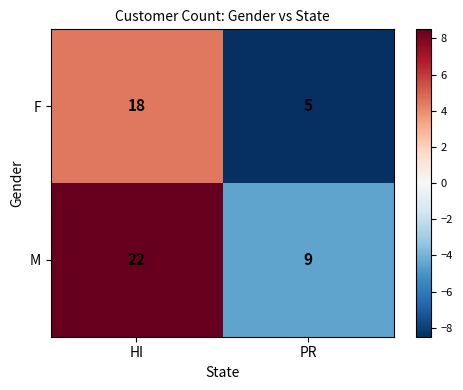

Count the number of categories in the chart.

2